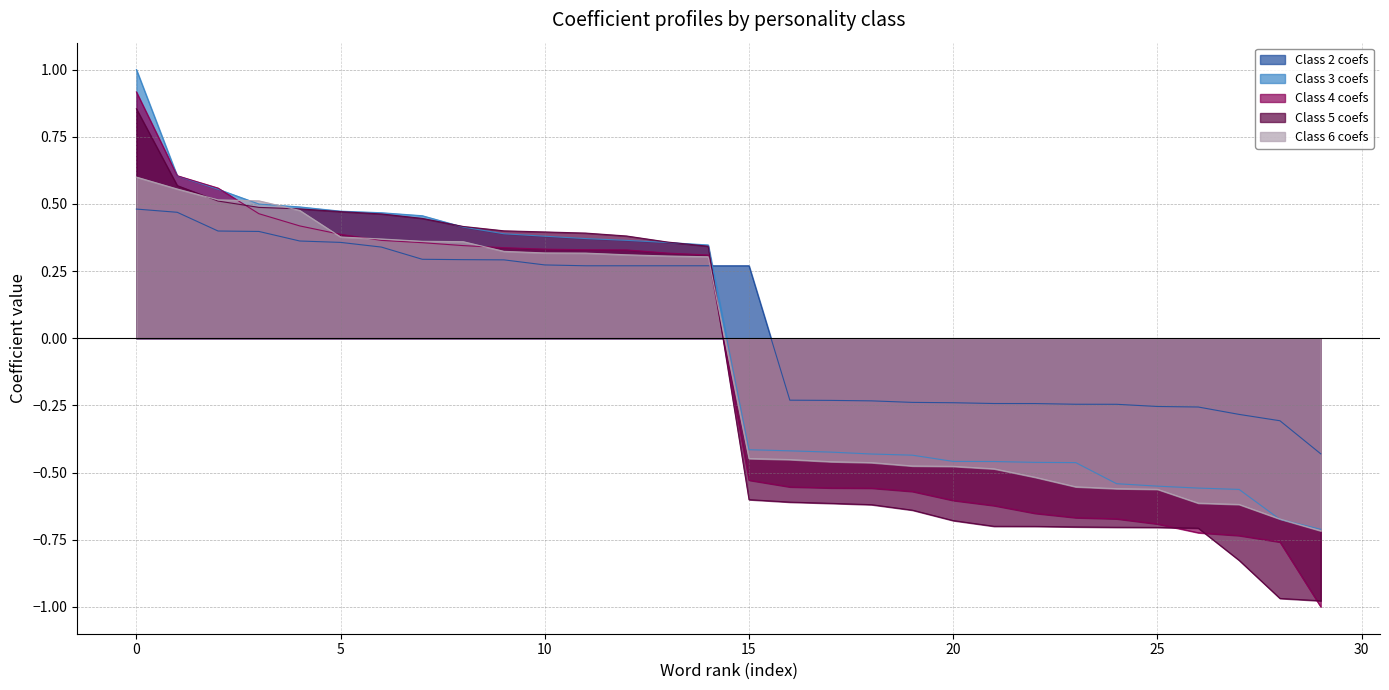

Is it true that Class 6 coefs equals 0.4 at 7?

True